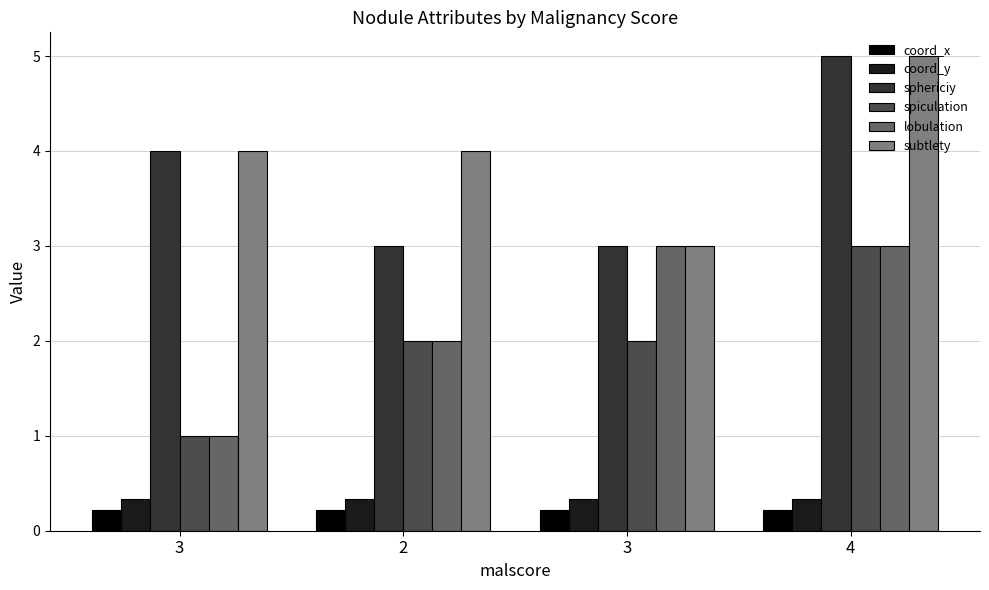

How many categories are shown in the chart?

4